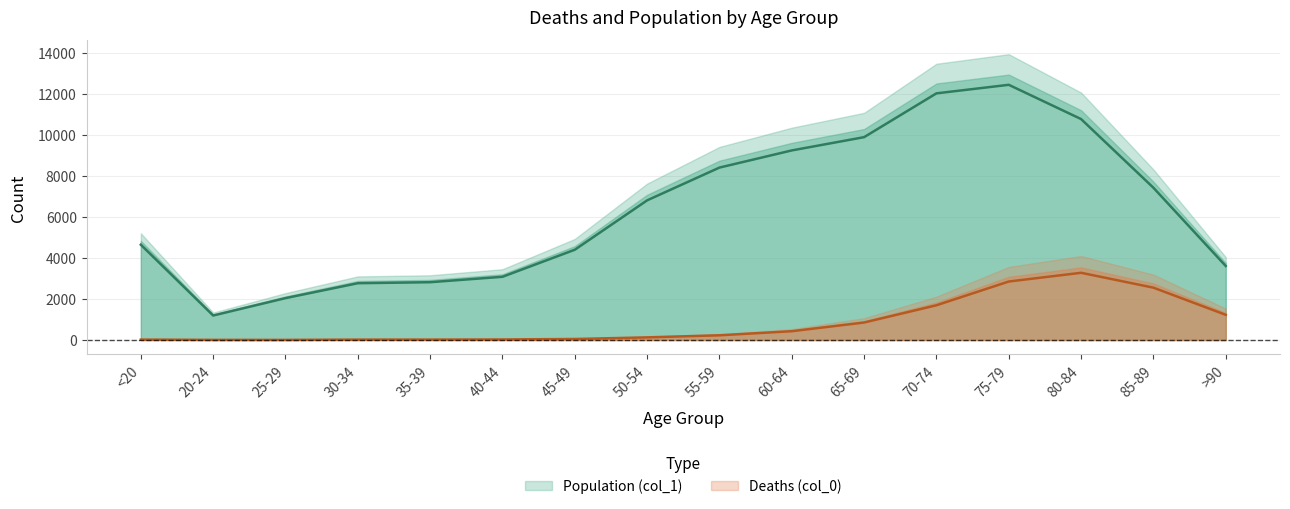

Is the value of Population (col_1) at >90 greater than the value of Deaths (col_0) at 70-74?

Yes